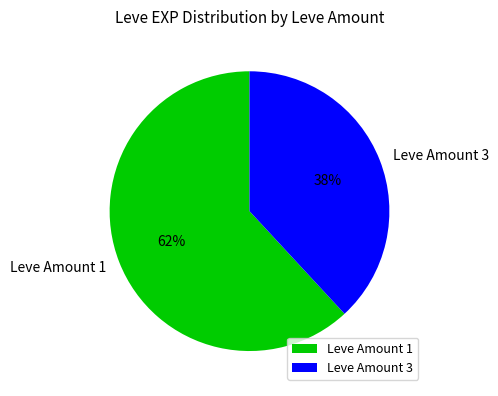

To the nearest percent, what is the combined percentage of Leve Amount 3 and Leve Amount 1?

100%